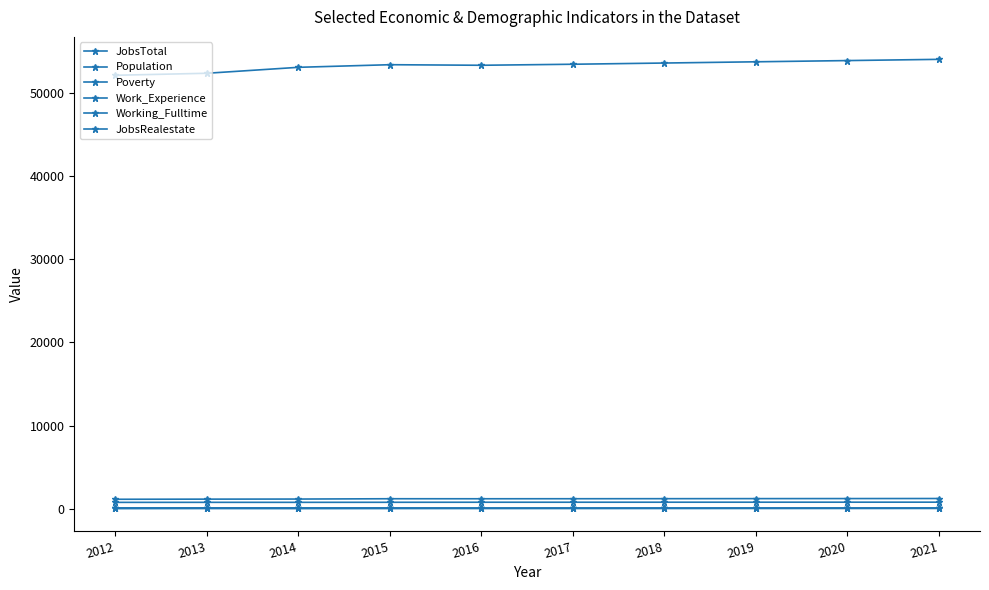

Does the chart have visible grid lines?

No